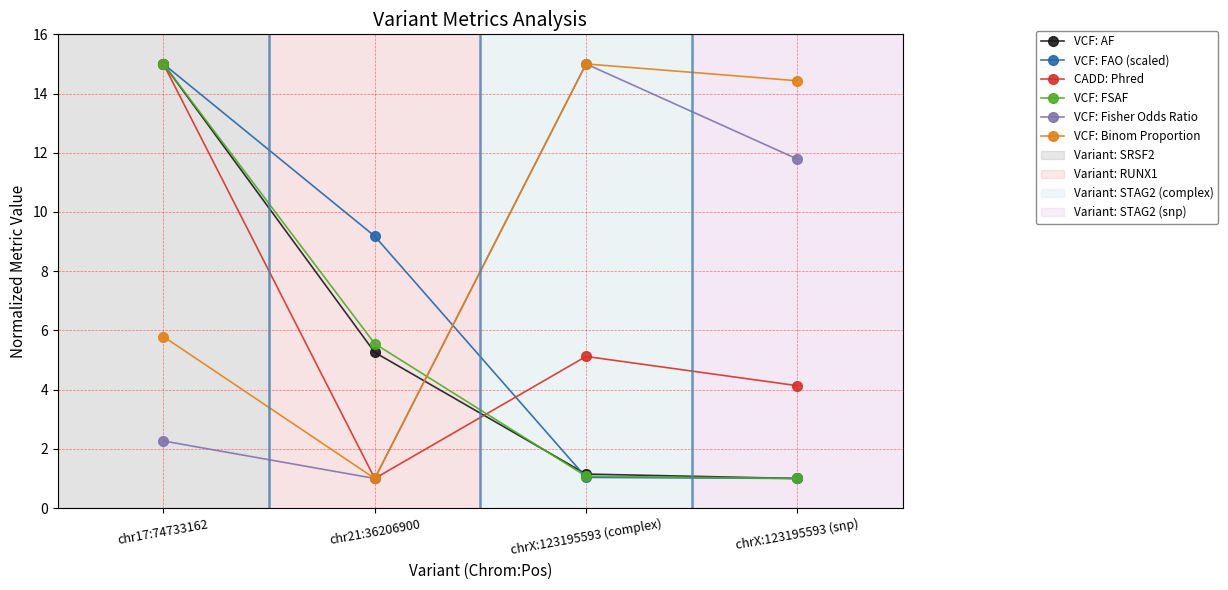

What is the minimum value shown in the chart?

1.0